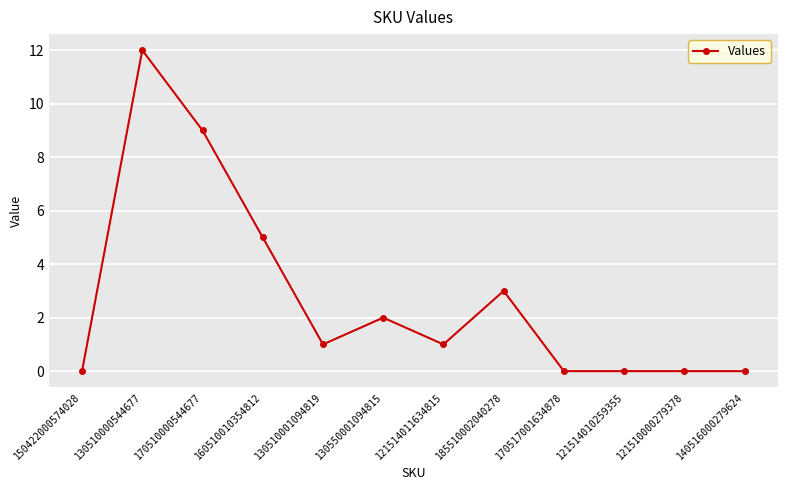

What is the average value?

3